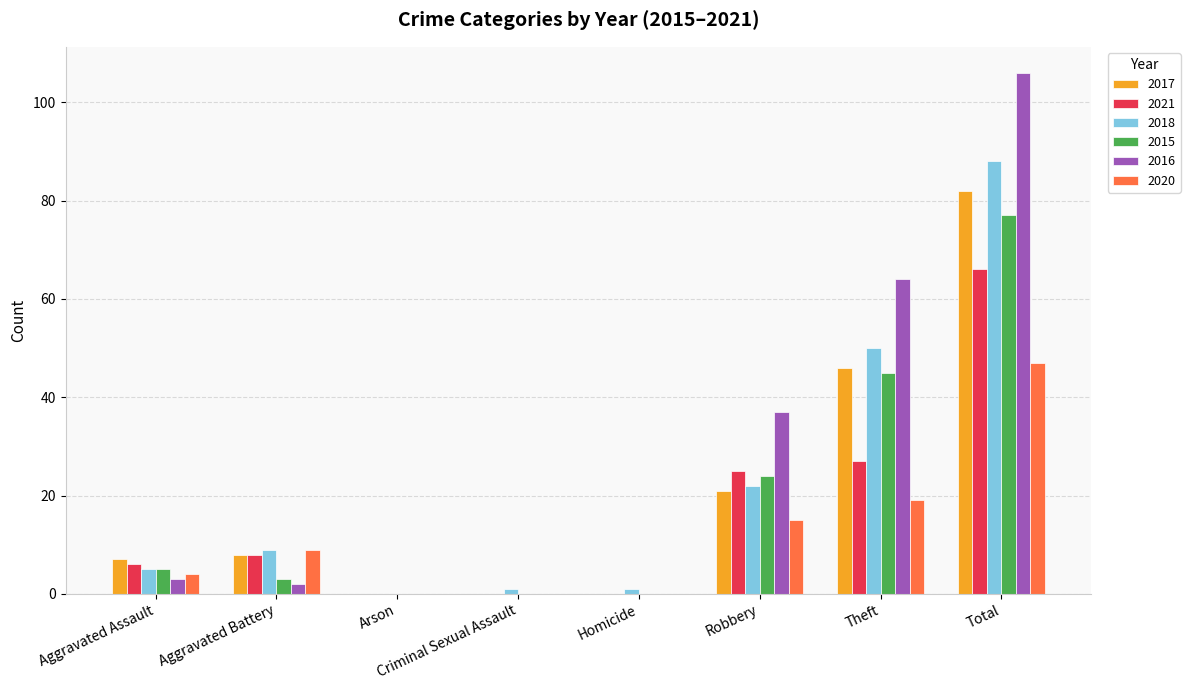

At which category is the sum across all series the highest?

Total